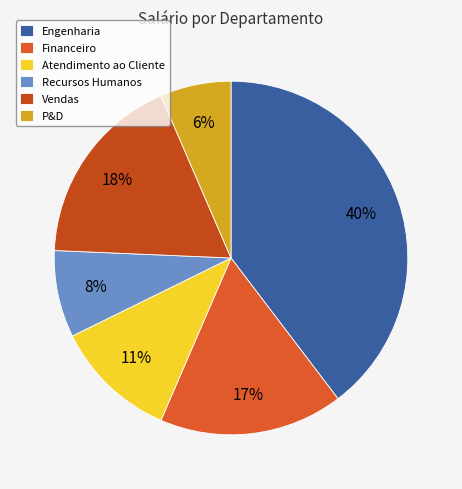

How many slices are in this pie chart?

6